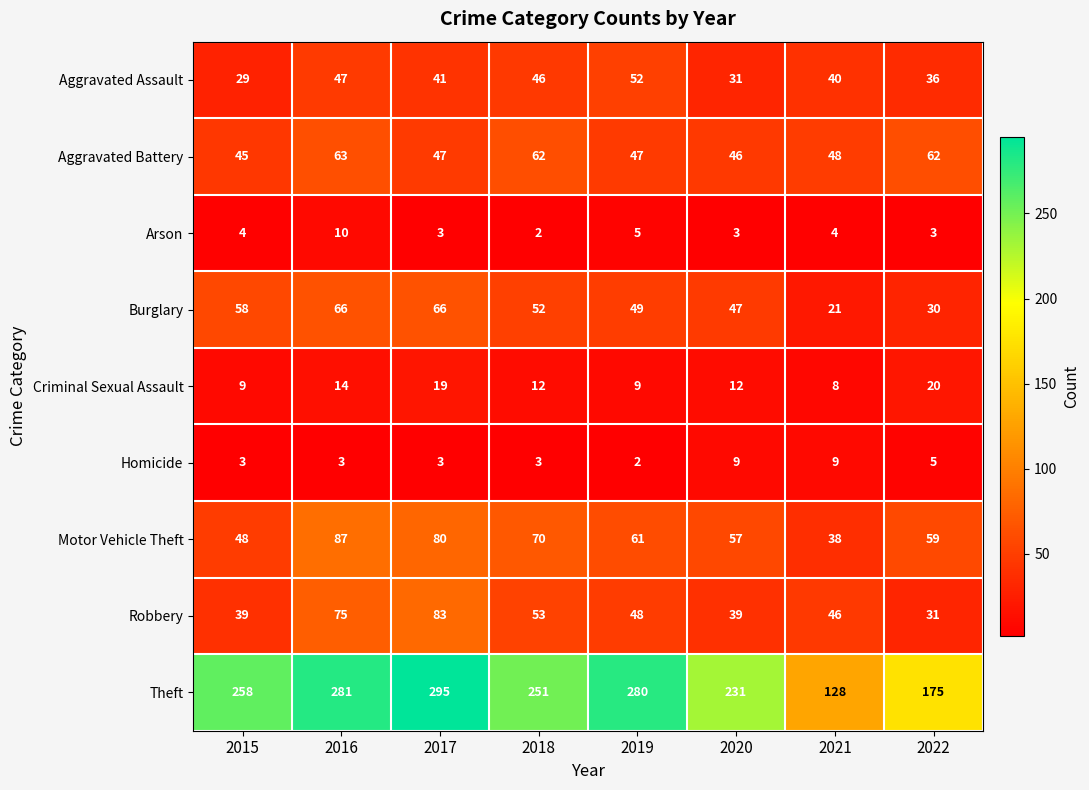

The value of Aggravated Assault at 2018 is 74. True or false?

False